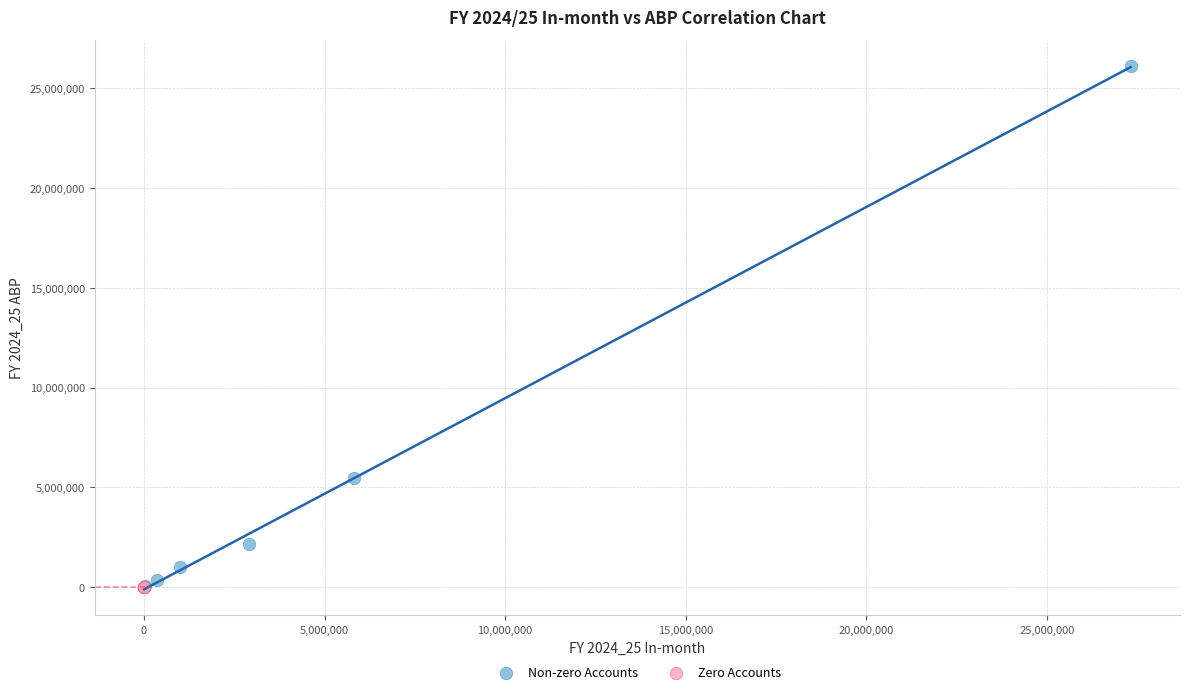

Which series reaches the maximum Y coordinate?

Non-zero Accounts